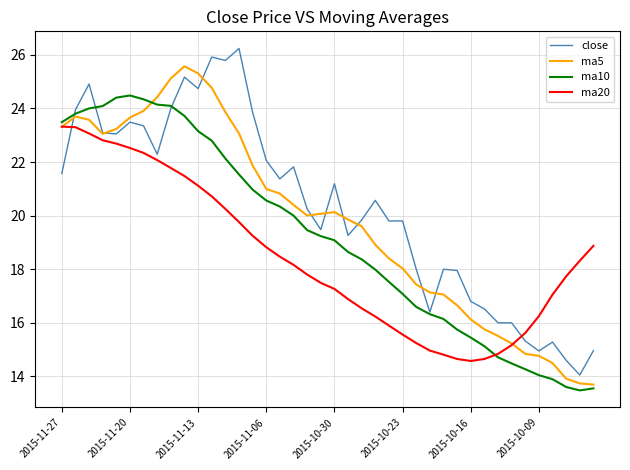

True or false: ma20 and ma5 cross at least once.

True